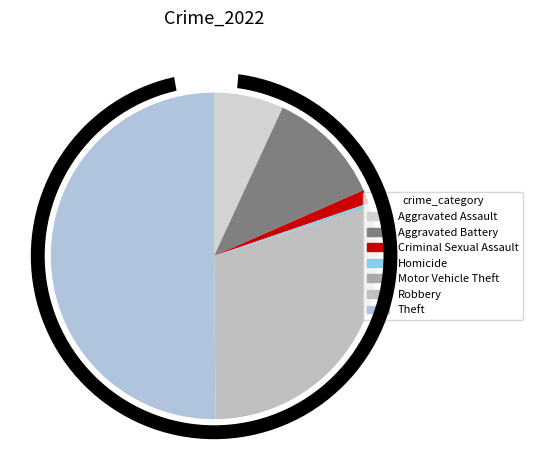

Do Aggravated Assault and Motor Vehicle Theft together represent more than half of the pie?

No